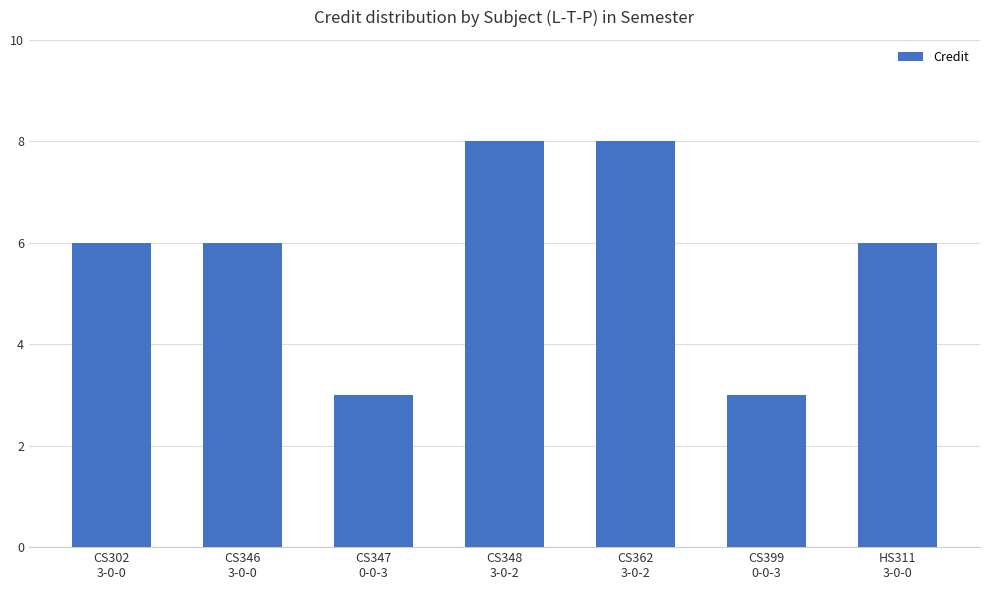

What is the difference between the second highest and second lowest values?

5